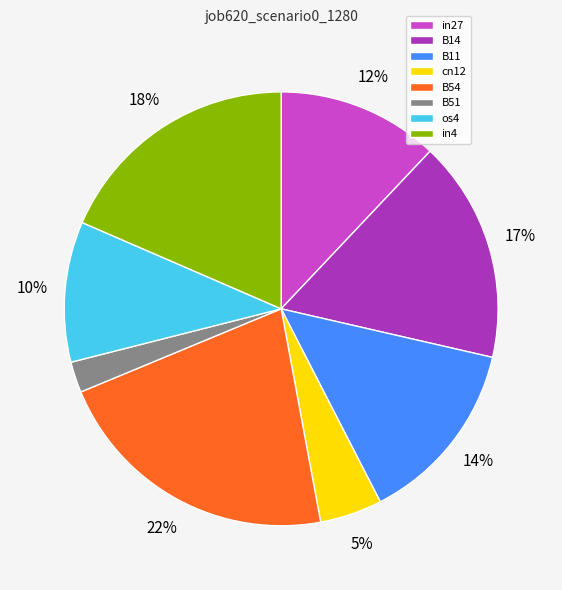

Rank the categories by value from lowest to highest.

B51, cn12, os4, in27, B11, B14, in4, B54